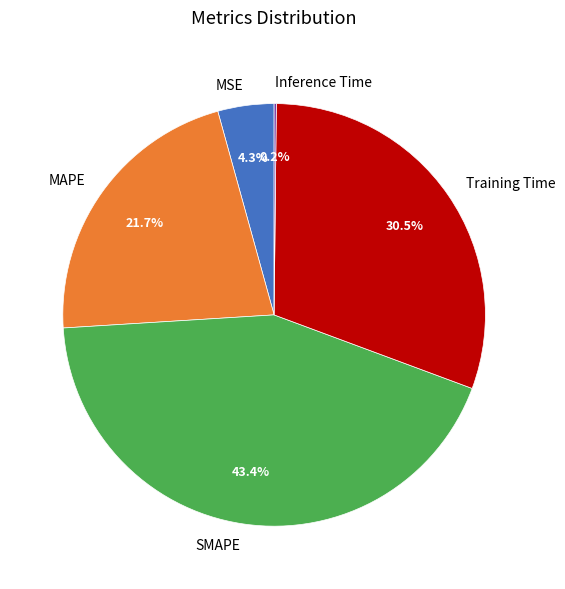

What is the largest slice in the pie chart?

SMAPE